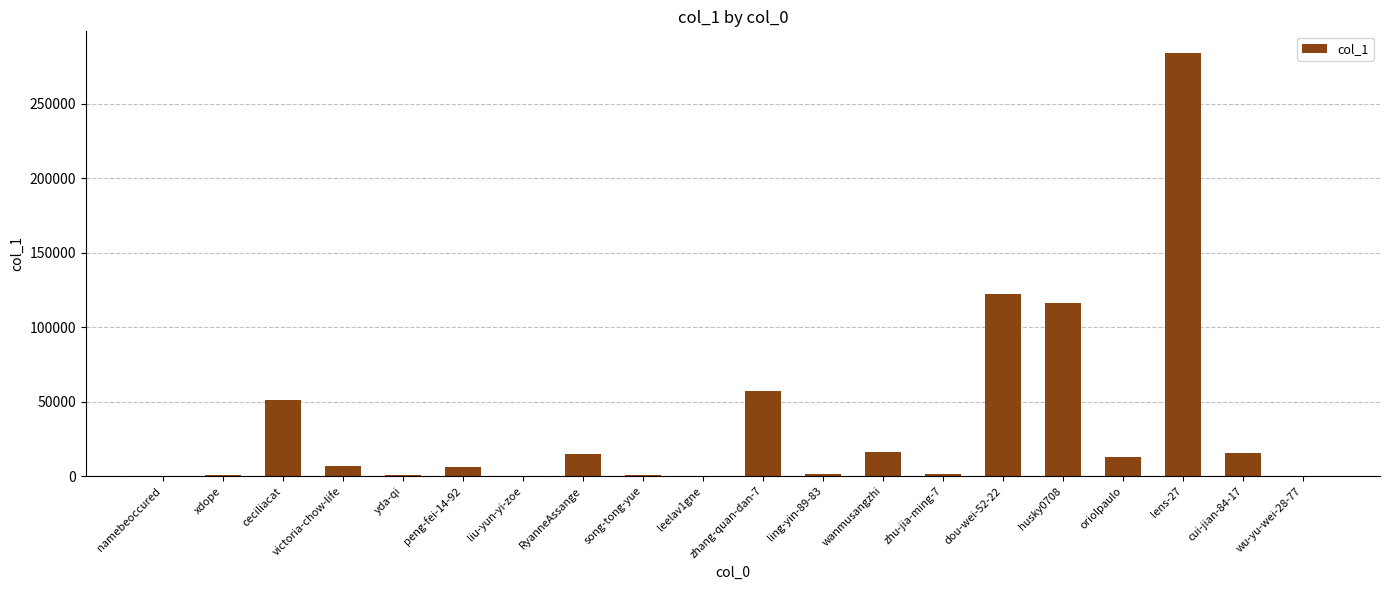

At which label is the value closest to 142248?

dou-wei-52-22